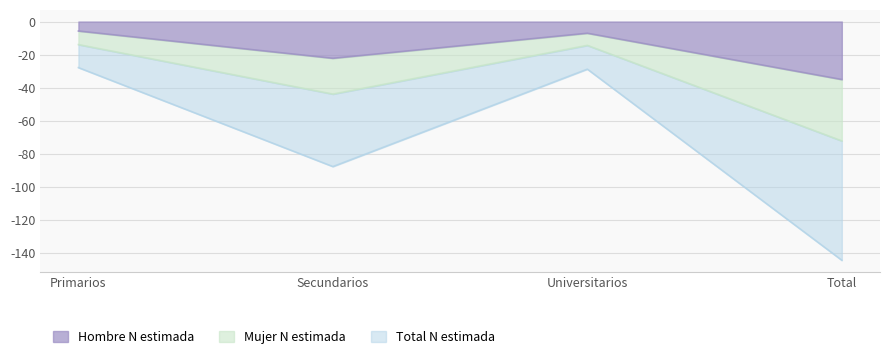

Is the value of Total N estimada at Universitarios greater than the value of Hombre N estimada at Primarios?

No